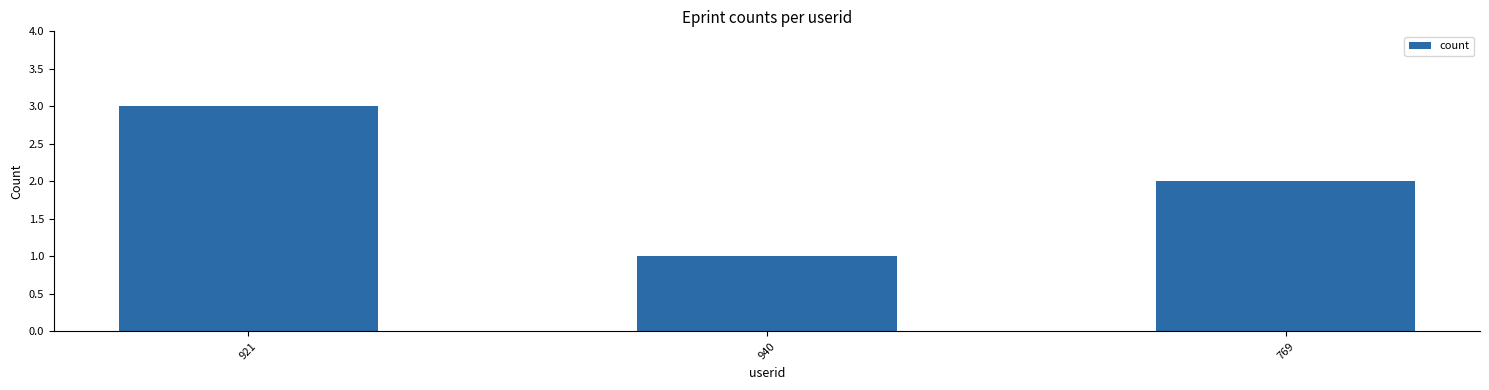

What is the label of the 1st bar from the left?

921